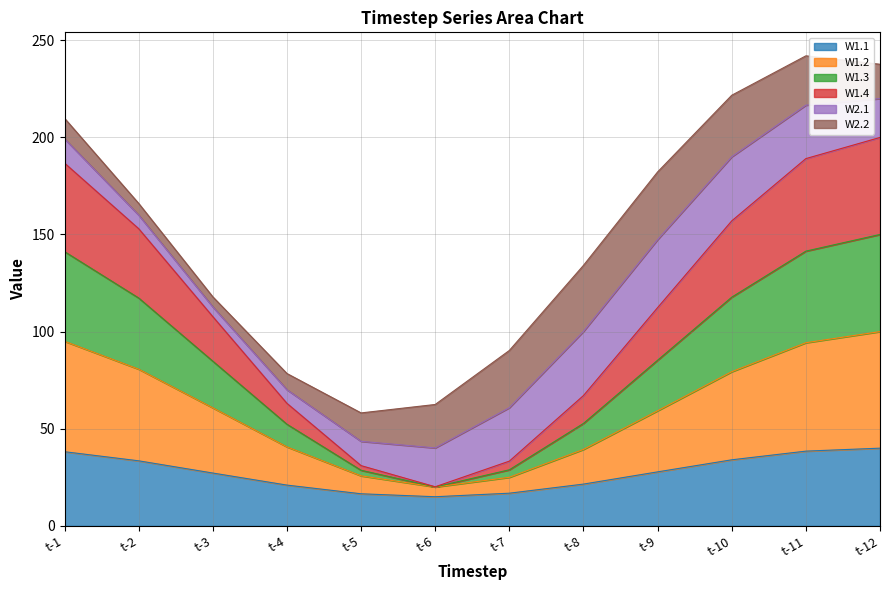

What is the total value across all series at t-4?

78.4